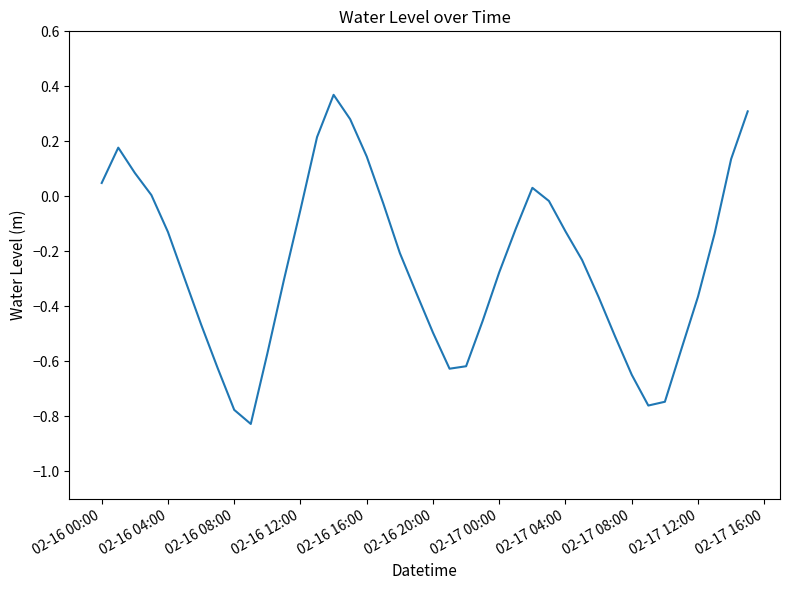

What is the difference between the maximum and minimum values?

1.2